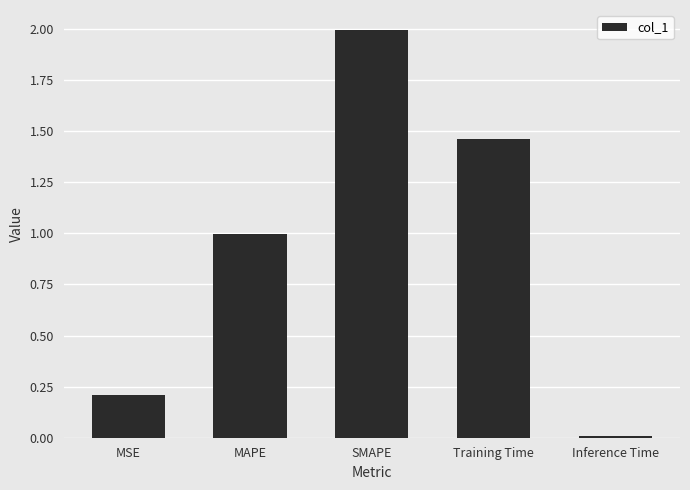

List the labels in order of value, smallest first.

Inference Time, MSE, MAPE, Training Time, SMAPE